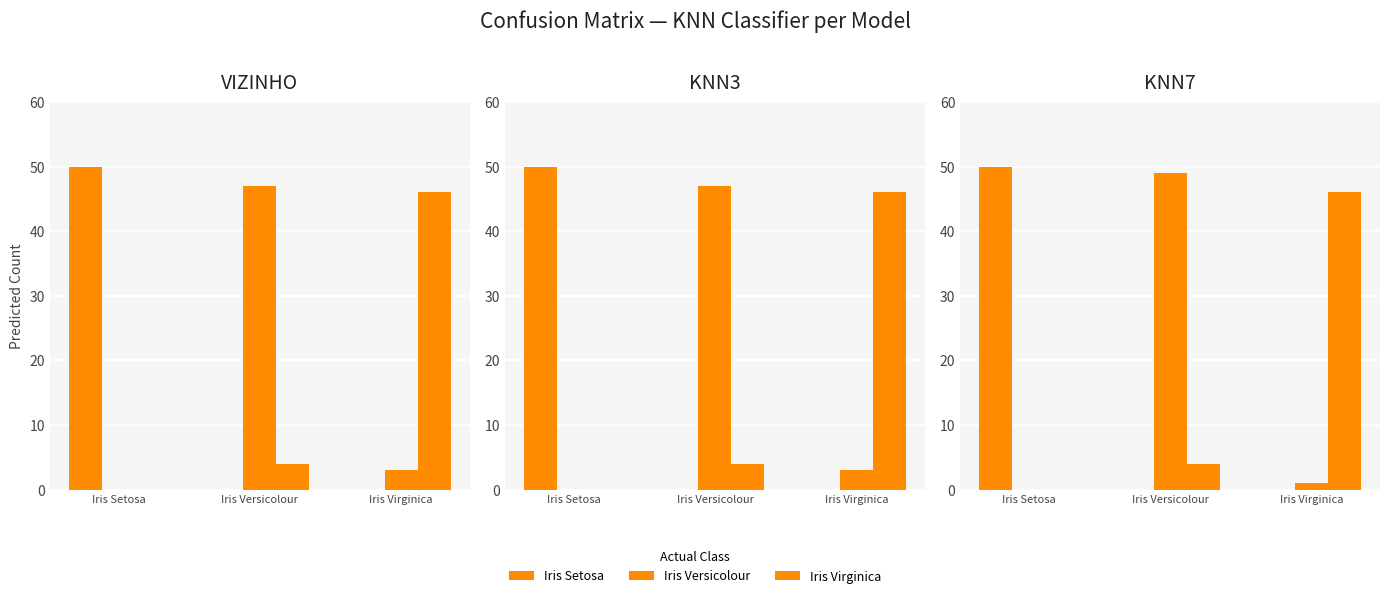

What is the sum of all Iris Setosa values?

50